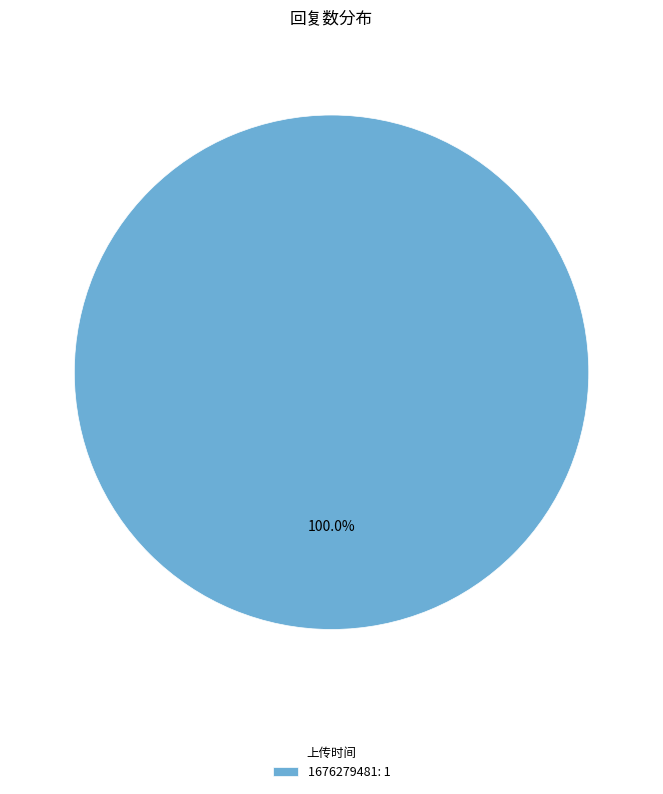

Does any single category account for the majority?

Yes